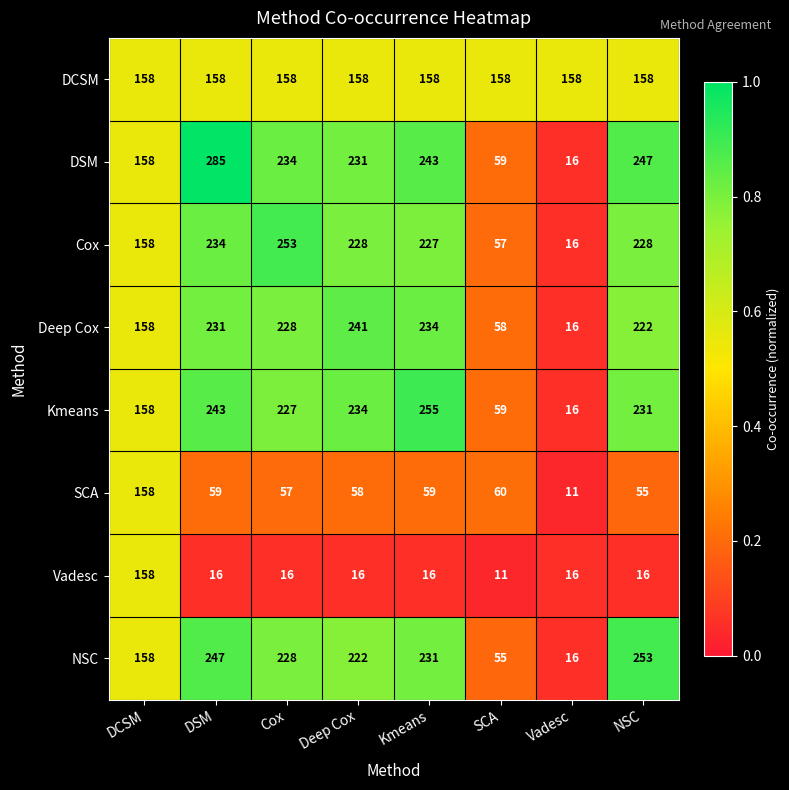

True or false: NSC has a value of 222 at Deep Cox.

True